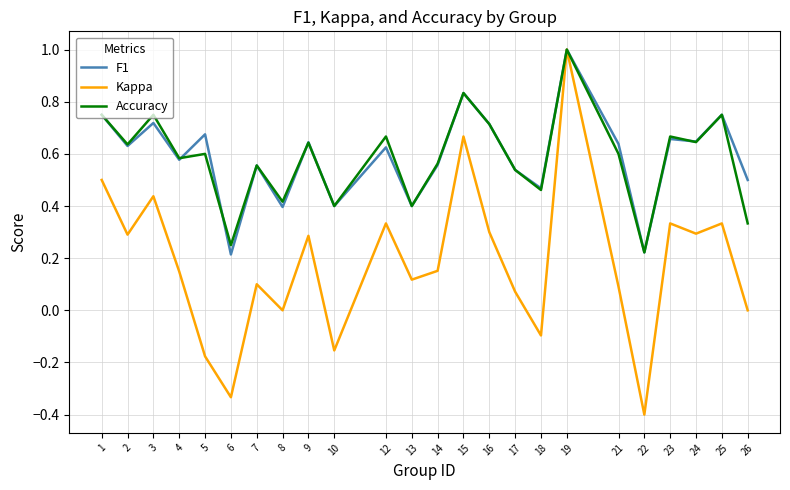

Which series has the largest range (max minus min)?

Kappa